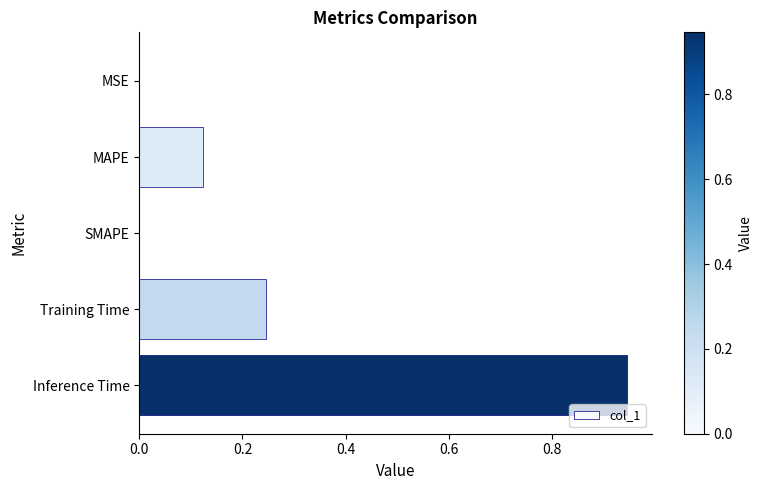

Which label corresponds to the largest value in the chart?

Inference Time